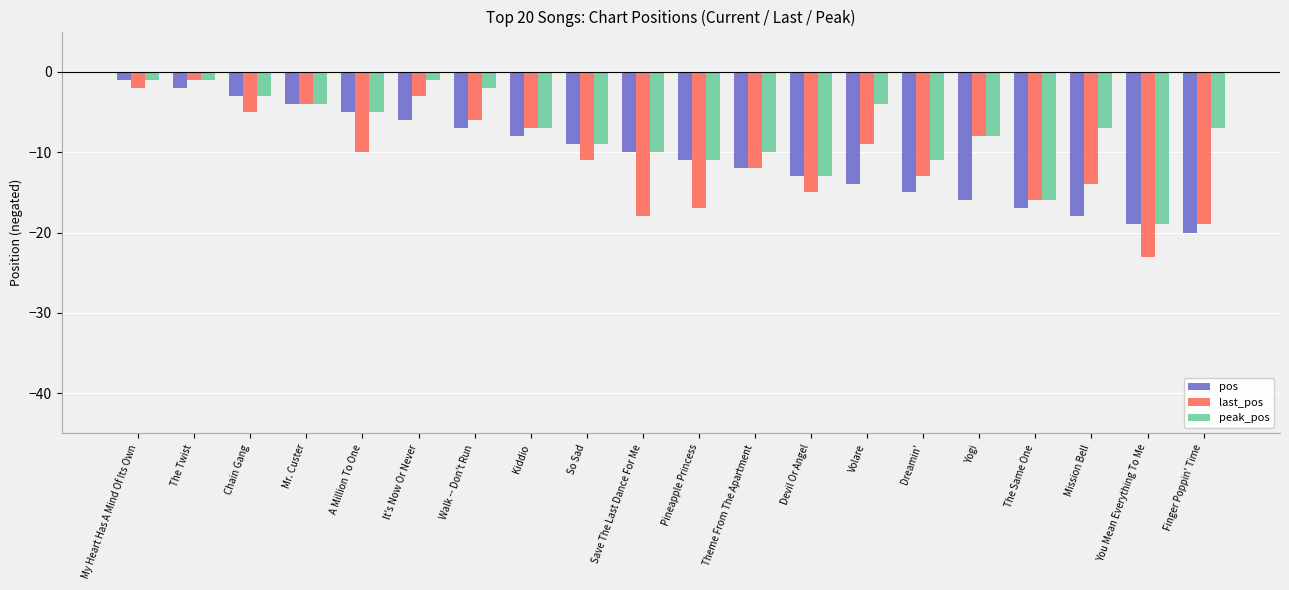

What value does the peak_pos series have at My Heart Has A Mind Of Its Own?

-1